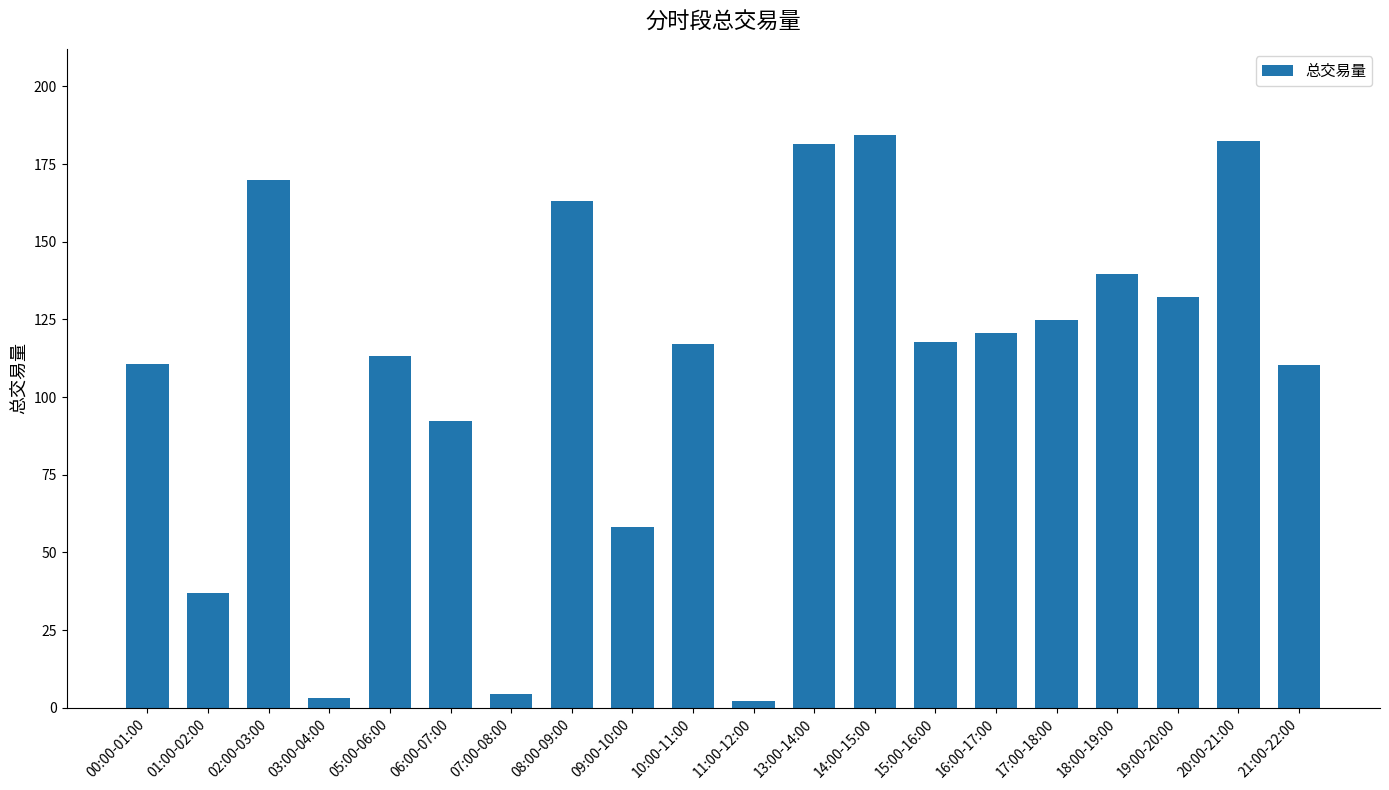

What is the maximum value shown in the chart?

184.4